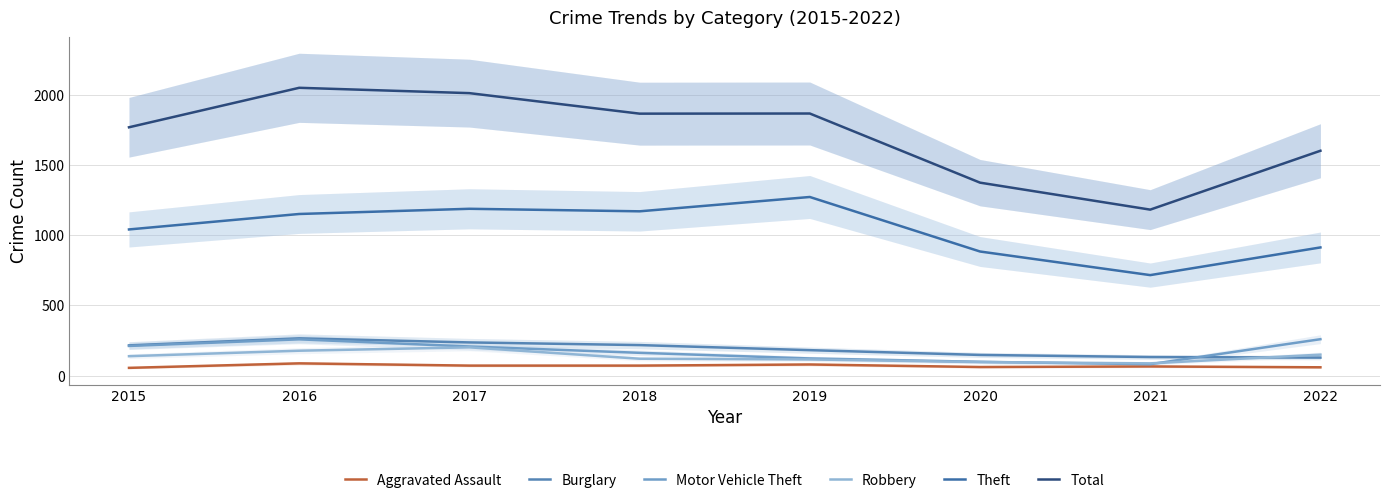

Rank the categories by Total value from highest to lowest.

2016, 2017, 2019, 2018, 2015, 2022, 2020, 2021